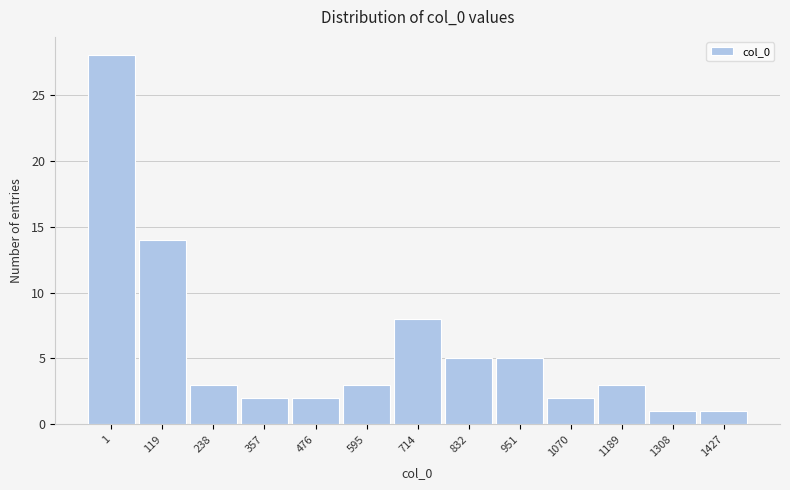

Reading left to right, transcribe all the data shown in this chart.

1=28	119=14	238=3	357=2	476=2	595=3	714=8	832=5	951=5	1070=2	1189=3	1308=1	1427=1